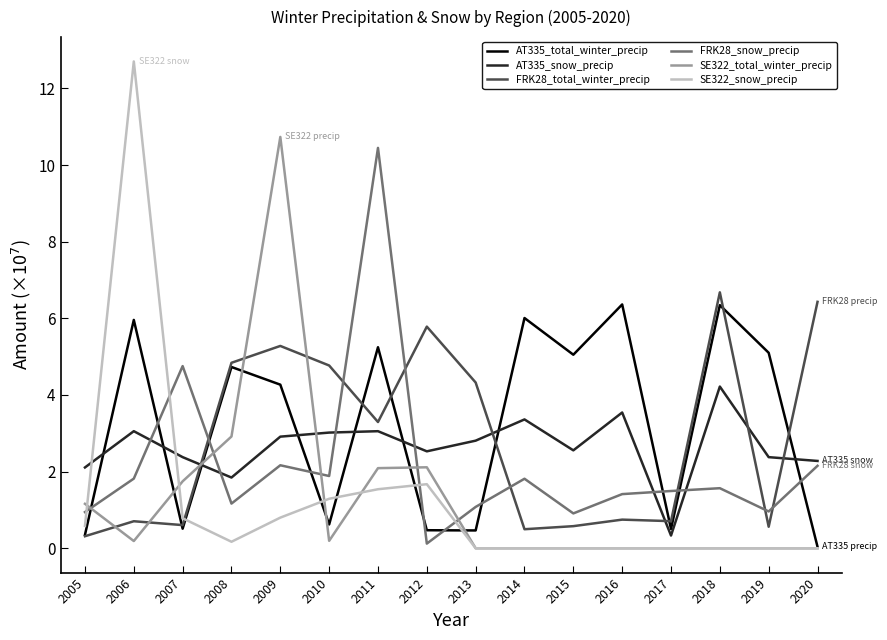

True or false: AT335_snow_precip has more than 2 interior local peaks.

True